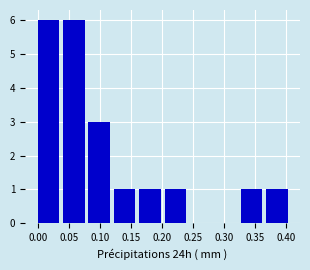

What is the height of the bar covering 0.205 to 0.245 on the x-axis? Neither the bar edges nor the heights are printed on the chart, so give them approximately, as read against the axes.

1